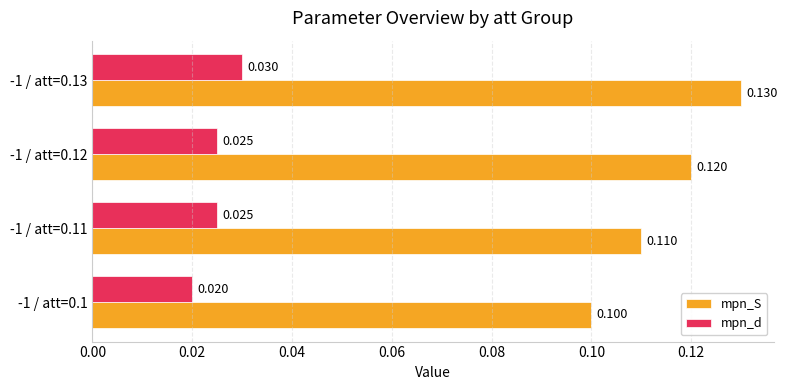

Which series has the widest spread of values?

mpn_S